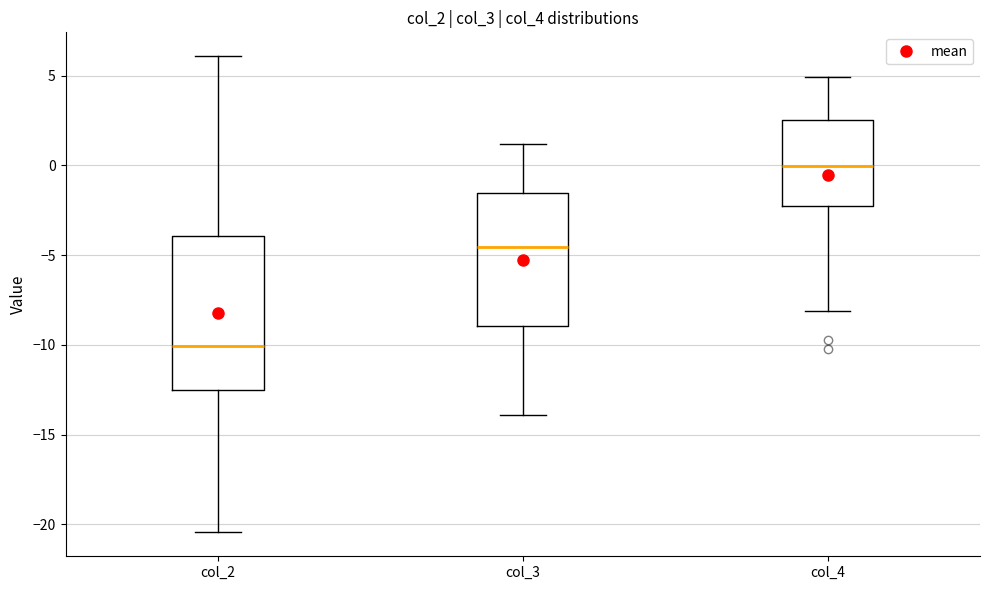

Where is the upper edge of the box for col_2 on the y-axis? The values are not printed on the chart, so give them approximately, as read against the axis.

-4.0